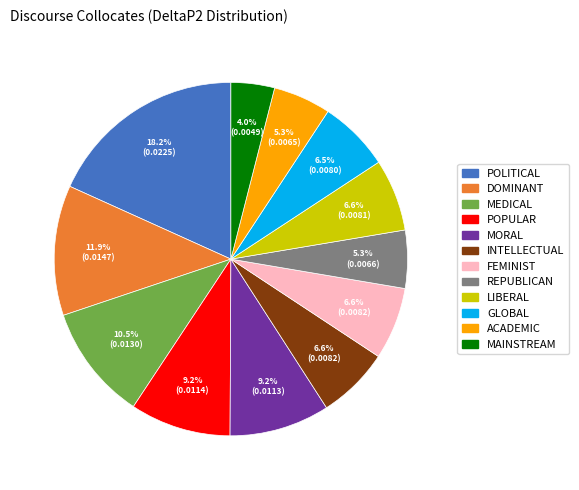

Does any single category account for the majority?

No